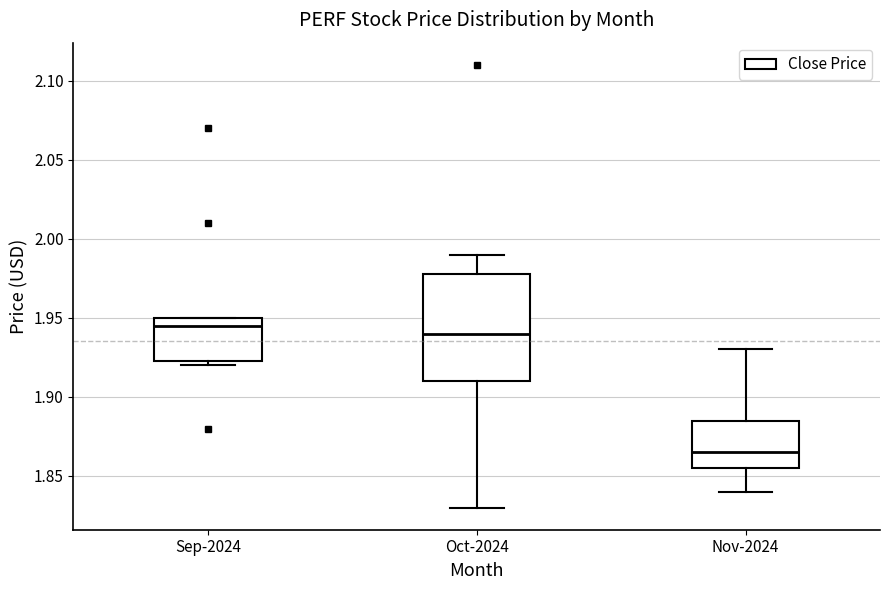

Reading left to right, transcribe this box plot: for each box, give where its median line is, the range the box spans, and where its two whiskers end, as read against the y-axis. The values are not printed on the chart, so give them approximately, as read against the axis.

Sep-2024: median 1.945, box 1.920 to 1.950, whiskers 1.920 (just below the box's lower edge) to 1.950
Oct-2024: median 1.940, box 1.910 to 1.980, whiskers 1.830 to 1.990
Nov-2024: median 1.865, box 1.855 to 1.885, whiskers 1.840 to 1.930